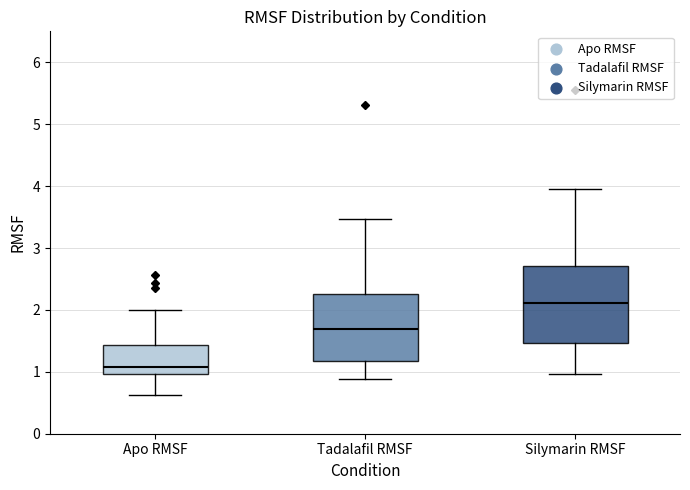

Which box's median line is the lowest?

Apo RMSF